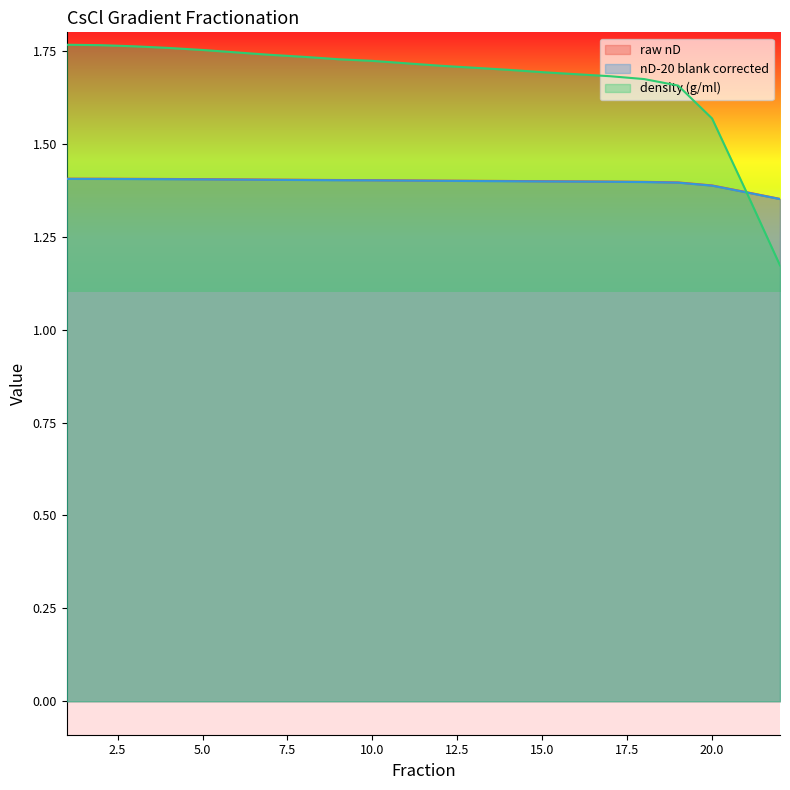

Rank the series at 9 from highest to lowest value.

density (g/ml), raw nD, nD-20 blank corrected